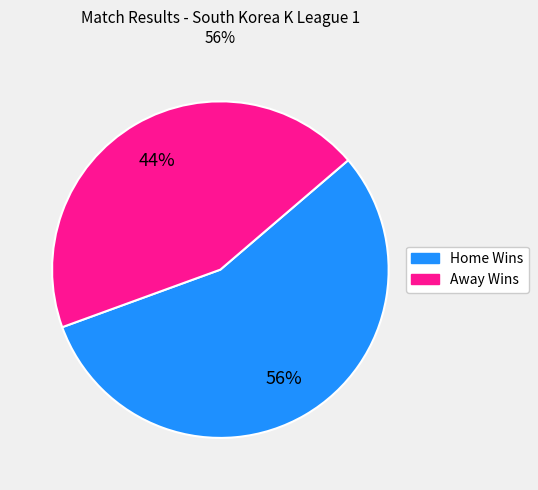

Is there any slice that represents more than half of the pie?

Yes